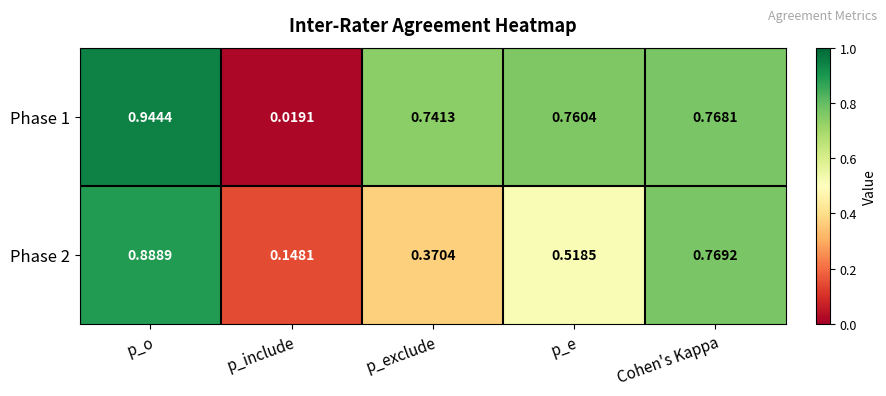

Which series changed the most between p_o and p_include?

Phase 1